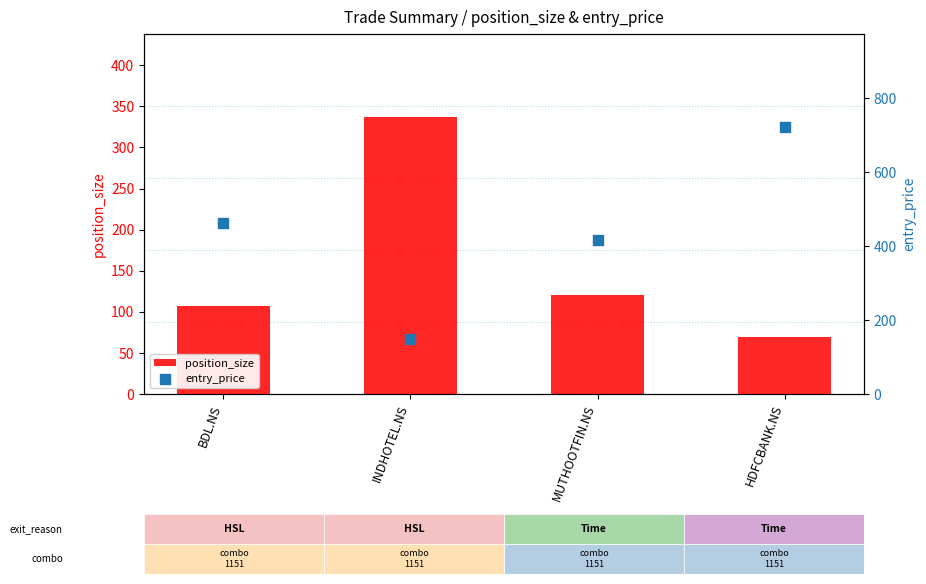

Which series contains the highest Y value?

entry_price